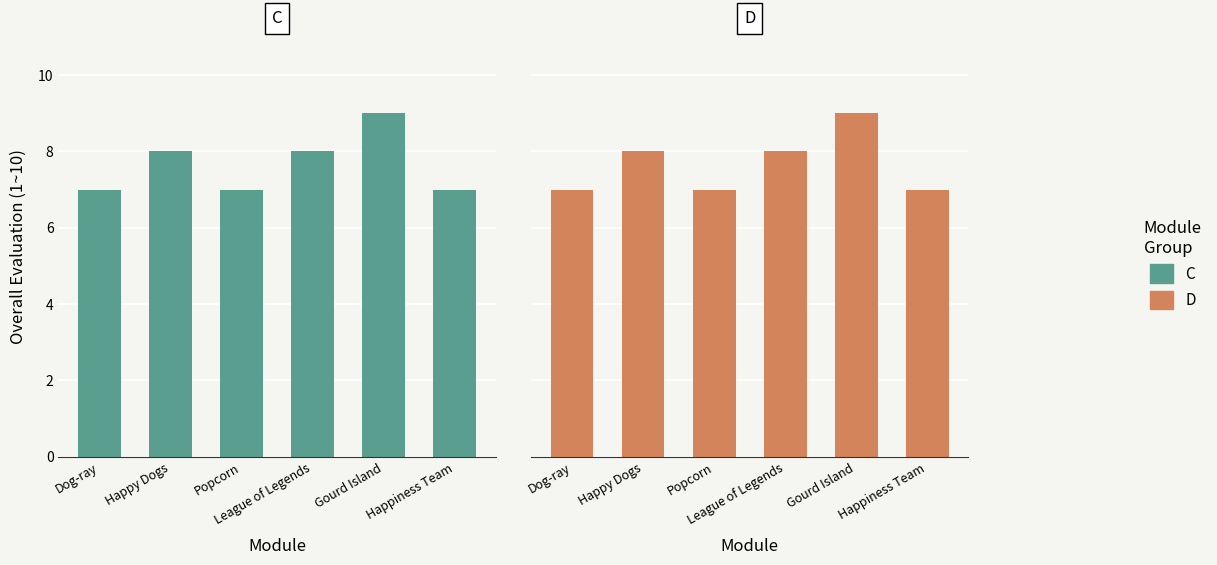

Where does the C series first go above 8?

Gourd Island